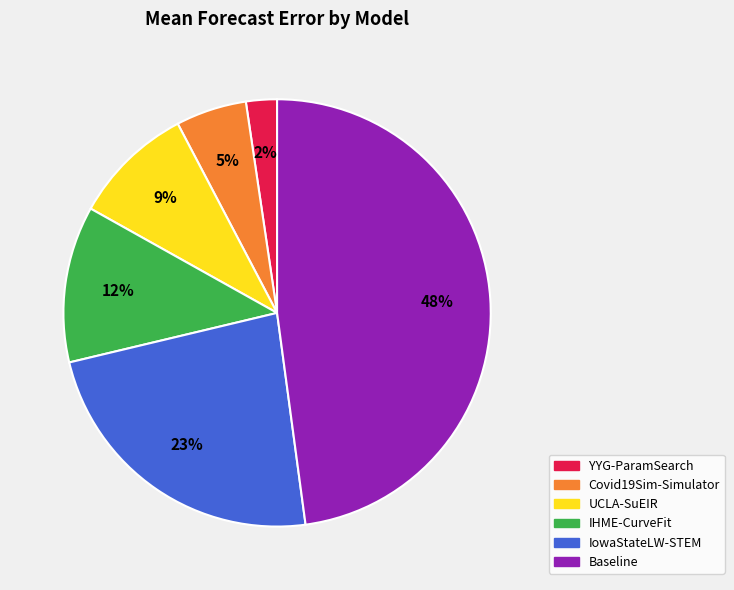

Count the number of slices in the pie.

6